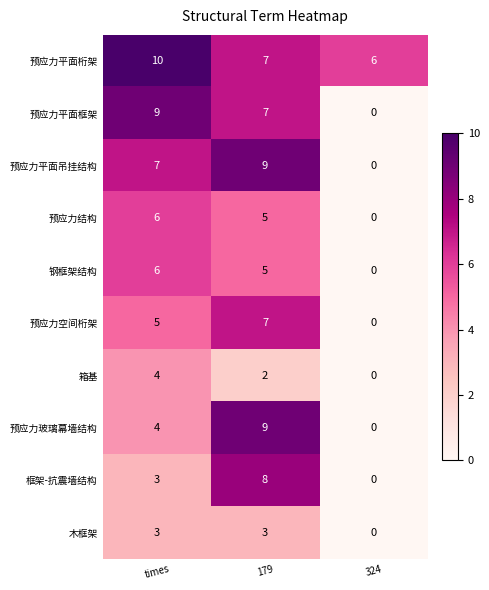

Which category has the highest value across all series?

times